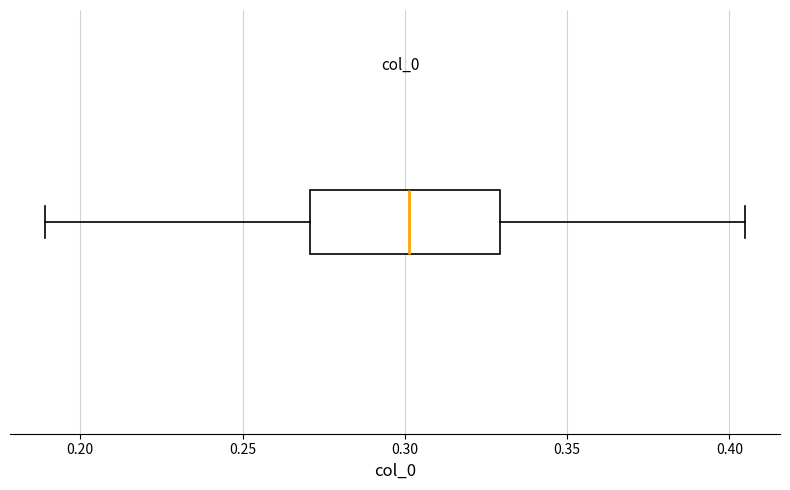

Read this box plot against the x-axis: the position of the median line, the range covered by the box, and the ends of both whiskers. The values are not printed on the chart, so give them approximately, as read against the axis.

median 0.300, box 0.270 to 0.330, whiskers 0.190 to 0.405